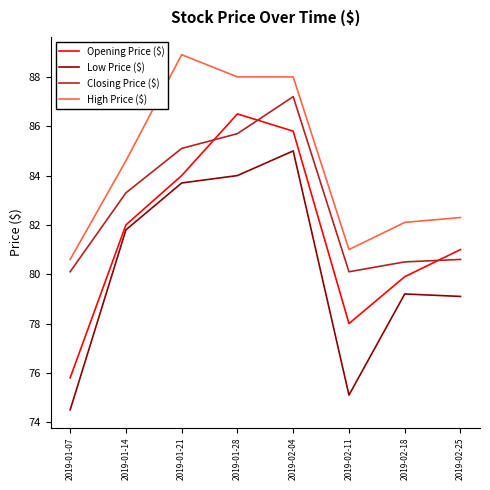

What is the sum of all Closing Price ($) values?

662.6